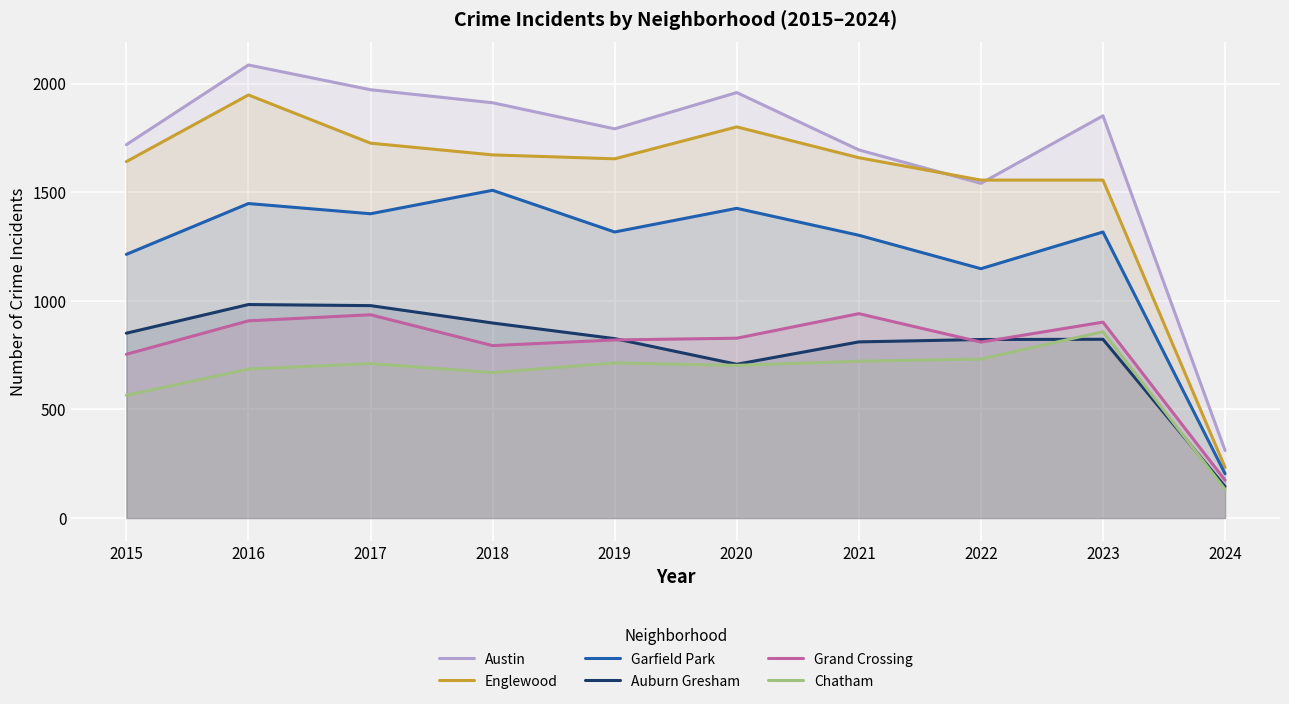

What is the difference between the Auburn Gresham values at 2020 and 2018?

190